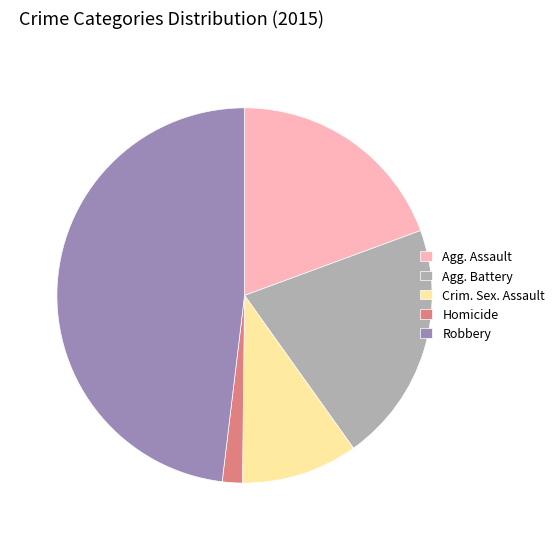

Rank the categories by value from lowest to highest.

Homicide, Crim. Sex. Assault, Agg. Assault, Agg. Battery, Robbery